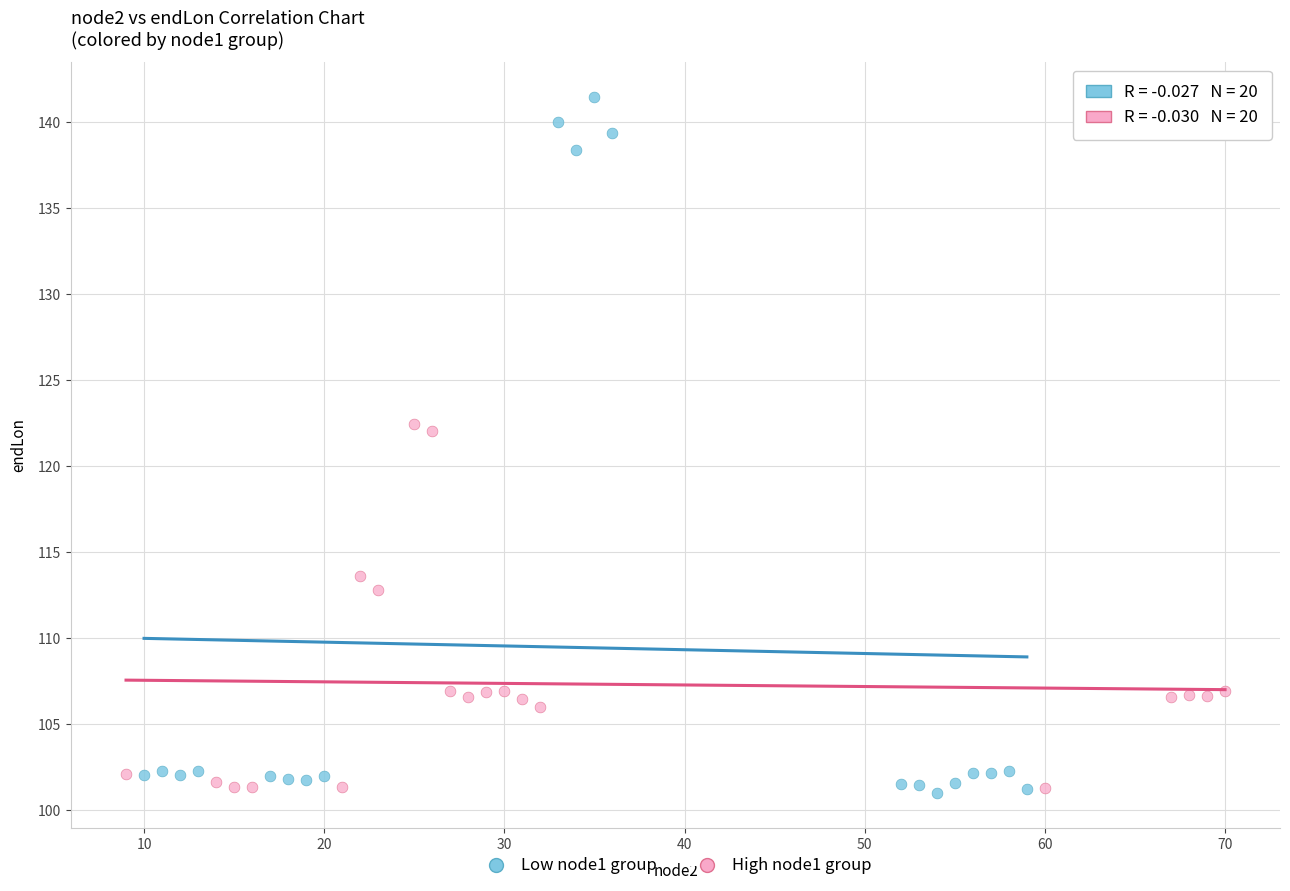

Which series reaches the maximum Y coordinate?

Low node1 group